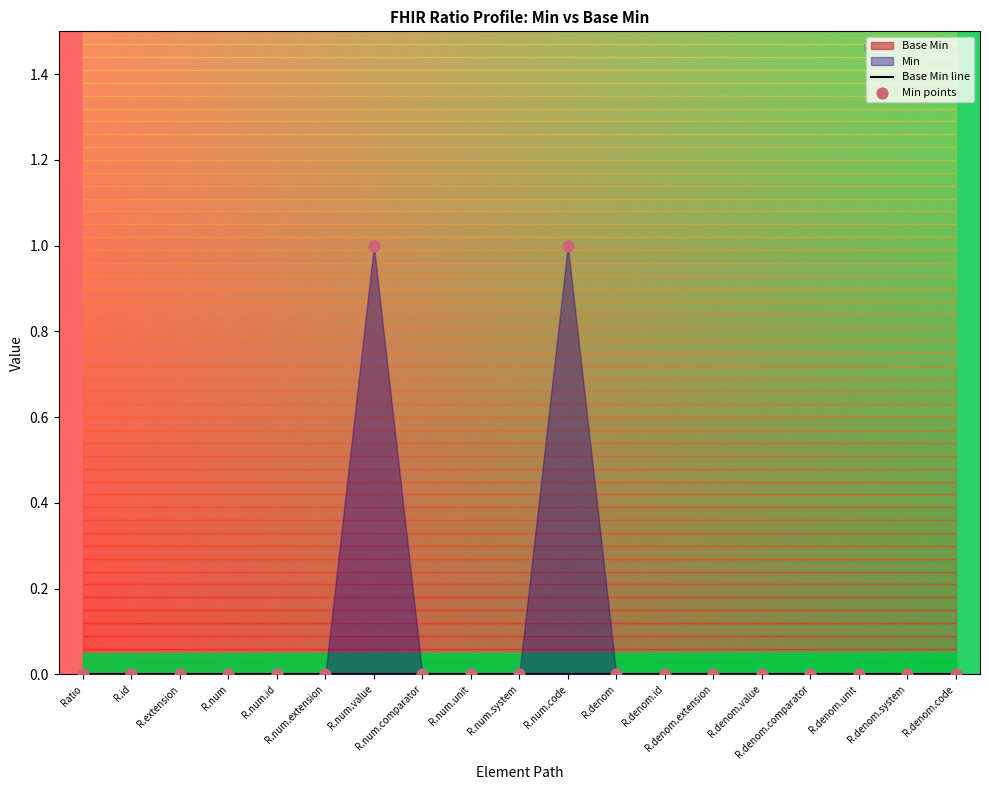

Is the value of Base Min line at R.num.comparator greater than the value of Min points at Ratio?

No